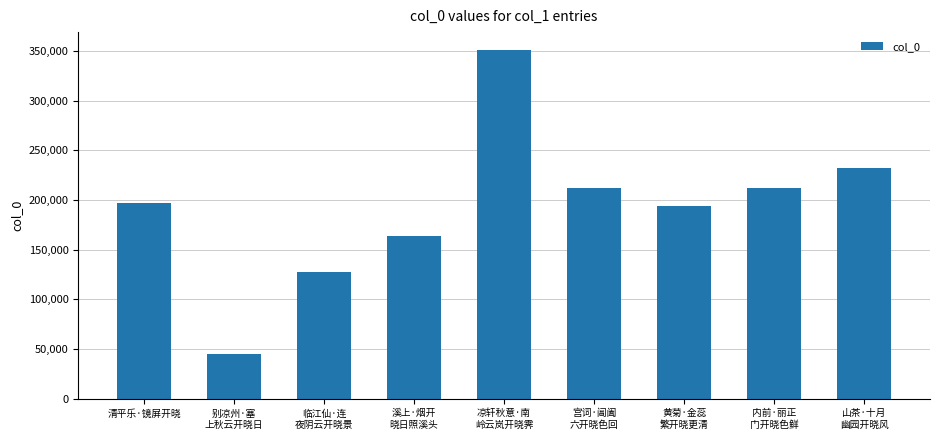

What is the difference between the maximum and minimum values?

306571